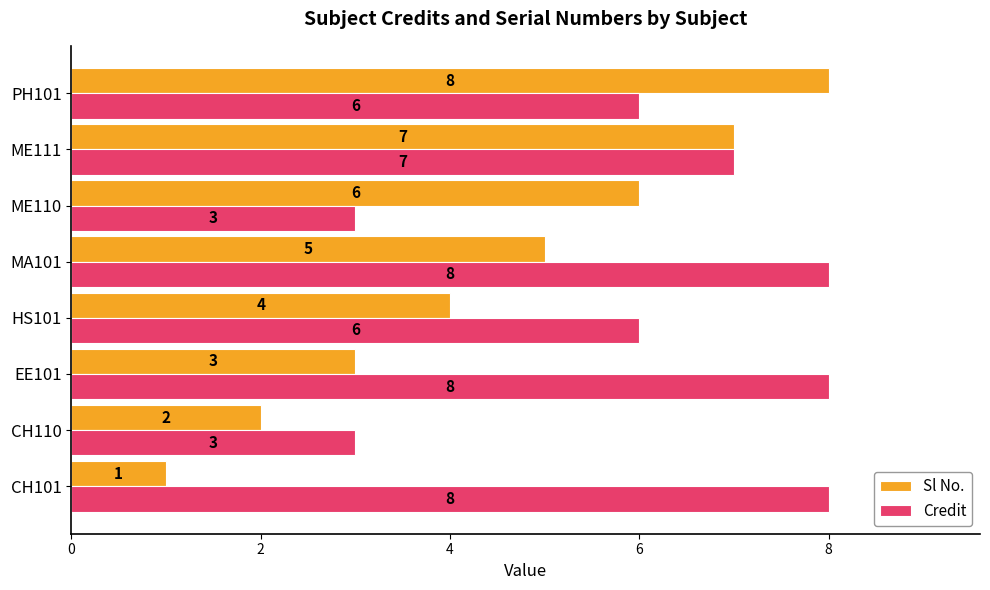

Rank the categories by Sl No. value from highest to lowest.

PH101, ME111, ME110, MA101, HS101, EE101, CH110, CH101